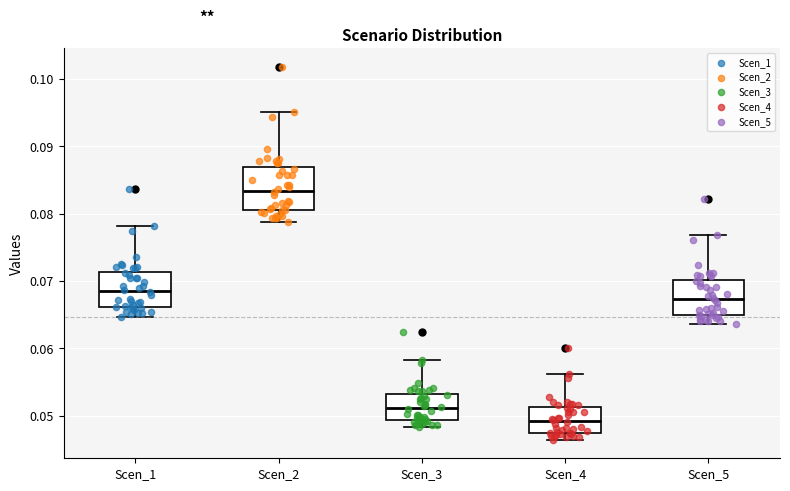

Which box is the tallest, from its lower edge to its upper edge?

Scen_2